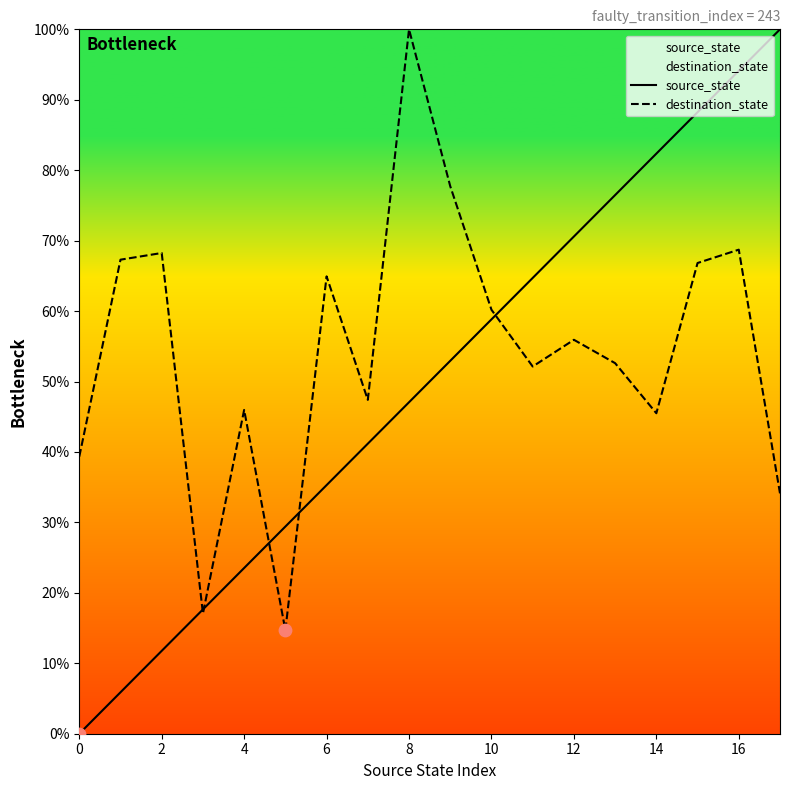

Which series has the largest total across all categories?

destination_state